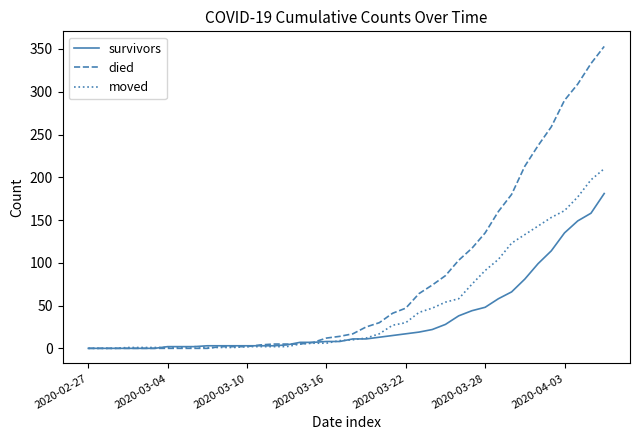

Rank the series by their average value, from lowest to highest.

survivors, moved, died